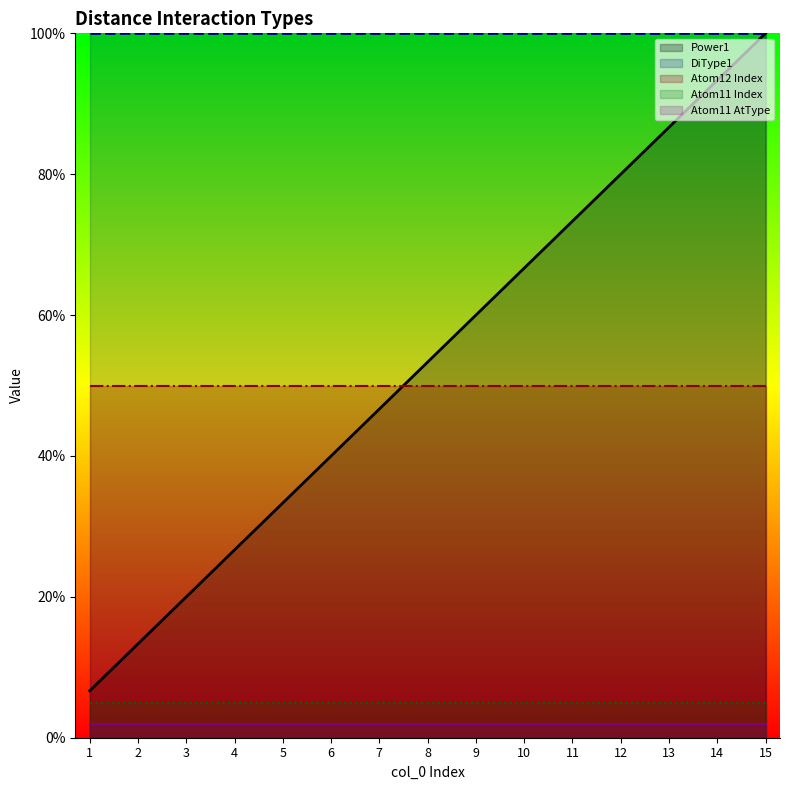

At which category is the sum across all series the highest?

15